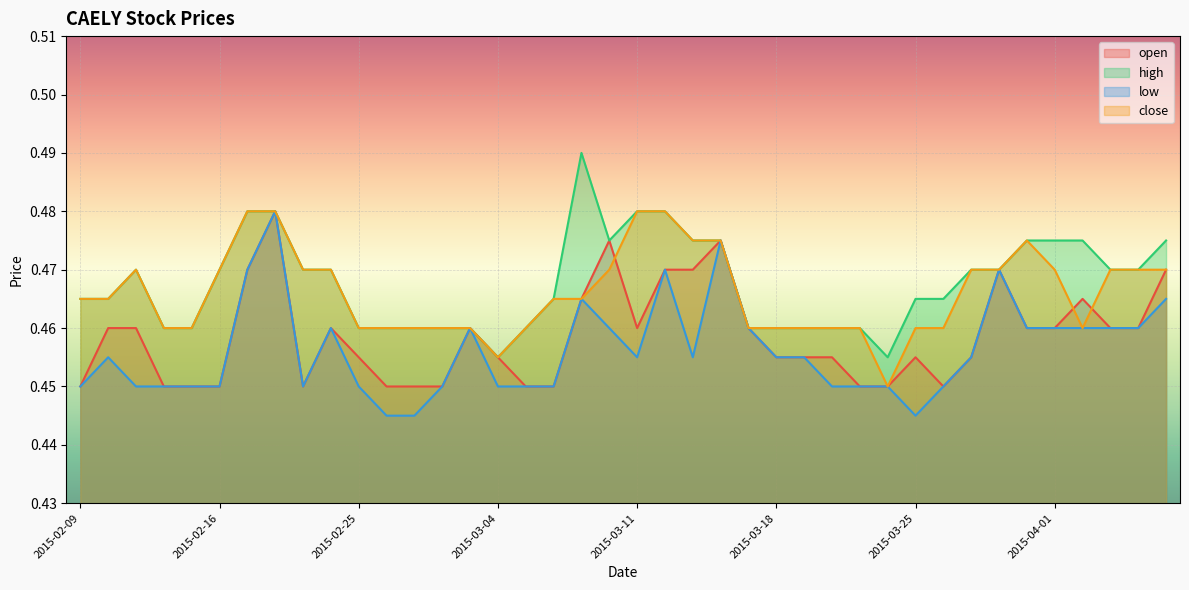

What position from the left is 2015-03-16?

24